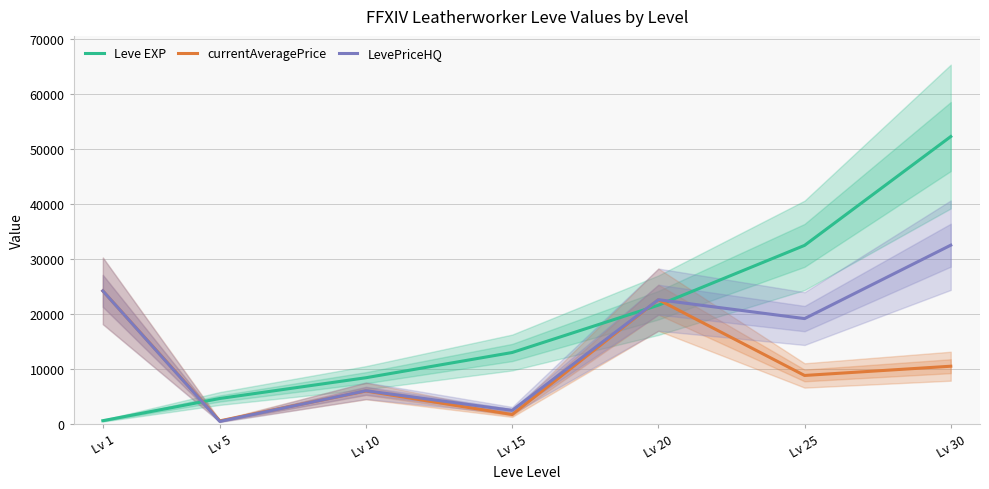

True or false: LevePriceHQ has a value of 32495 at Lv 30.

True